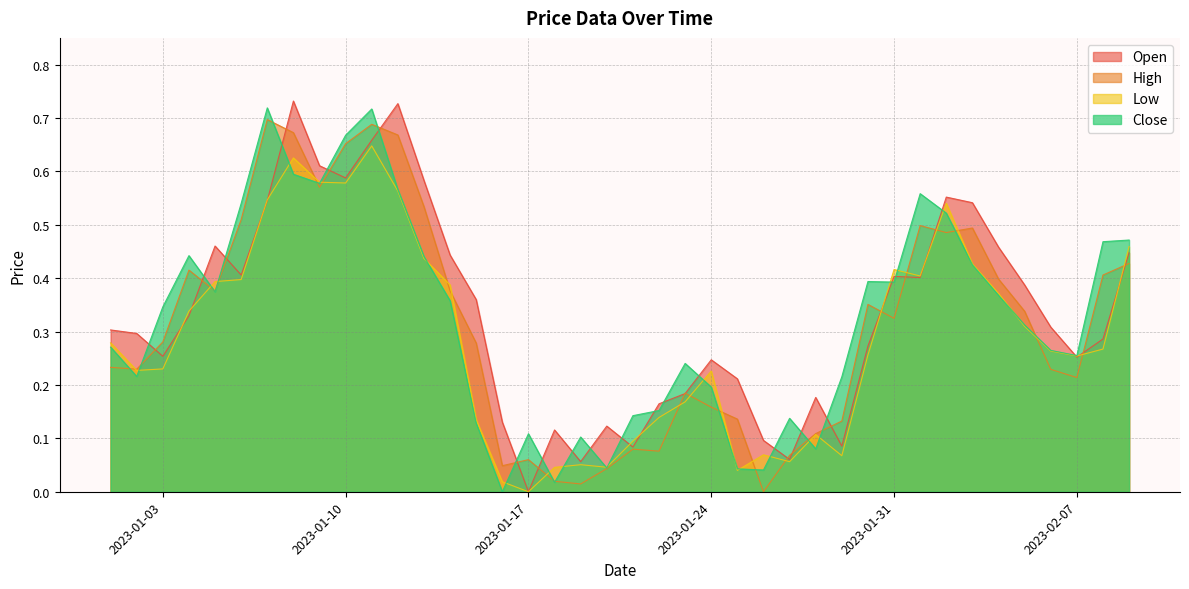

Reading right to left, list all the values displayed in this chart.

Open: 2023-02-09=0.4	2023-02-08=0.3	2023-02-07=0.3	2023-02-06=0.3	2023-02-05=0.4	2023-02-04=0.5	2023-02-03=0.5	2023-02-02=0.6	2023-02-01=0.4	2023-01-31=0.4	2023-01-30=0.3	2023-01-29=0.1	2023-01-28=0.2	2023-01-27=0.1	2023-01-26=0.1	2023-01-25=0.2	2023-01-24=0.2	2023-01-23=0.2	2023-01-22=0.2	2023-01-21=0.1	2023-01-20=0.1	2023-01-19=0.1	2023-01-18=0.1	2023-01-17=0.0	2023-01-16=0.1	2023-01-15=0.4	2023-01-14=0.4	2023-01-13=0.6	2023-01-12=0.7	2023-01-11=0.7	2023-01-10=0.6	2023-01-09=0.6	2023-01-08=0.7	2023-01-07=0.5	2023-01-06=0.4	2023-01-05=0.5	2023-01-04=0.3	2023-01-03=0.3	2023-01-02=0.3	2023-01-01=0.3
High: 2023-02-09=0.4	2023-02-08=0.4	2023-02-07=0.2	2023-02-06=0.2	2023-02-05=0.3	2023-02-04=0.4	2023-02-03=0.5	2023-02-02=0.5	2023-02-01=0.5	2023-01-31=0.3	2023-01-30=0.4	2023-01-29=0.1	2023-01-28=0.1	2023-01-27=0.1	2023-01-26=0.0	2023-01-25=0.1	2023-01-24=0.2	2023-01-23=0.2	2023-01-22=0.1	2023-01-21=0.1	2023-01-20=0.0	2023-01-19=0.0	2023-01-18=0.0	2023-01-17=0.1	2023-01-16=0.0	2023-01-15=0.3	2023-01-14=0.4	2023-01-13=0.5	2023-01-12=0.7	2023-01-11=0.7	2023-01-10=0.7	2023-01-09=0.6	2023-01-08=0.7	2023-01-07=0.7	2023-01-06=0.5	2023-01-05=0.4	2023-01-04=0.4	2023-01-03=0.3	2023-01-02=0.2	2023-01-01=0.2
Low: 2023-02-09=0.5	2023-02-08=0.3	2023-02-07=0.3	2023-02-06=0.3	2023-02-05=0.3	2023-02-04=0.4	2023-02-03=0.4	2023-02-02=0.5	2023-02-01=0.4	2023-01-31=0.4	2023-01-30=0.3	2023-01-29=0.1	2023-01-28=0.1	2023-01-27=0.1	2023-01-26=0.1	2023-01-25=0.0	2023-01-24=0.2	2023-01-23=0.2	2023-01-22=0.1	2023-01-21=0.1	2023-01-20=0.0	2023-01-19=0.1	2023-01-18=0.0	2023-01-17=0.0	2023-01-16=0.0	2023-01-15=0.1	2023-01-14=0.4	2023-01-13=0.4	2023-01-12=0.6	2023-01-11=0.6	2023-01-10=0.6	2023-01-09=0.6	2023-01-08=0.6	2023-01-07=0.5	2023-01-06=0.4	2023-01-05=0.4	2023-01-04=0.3	2023-01-03=0.2	2023-01-02=0.2	2023-01-01=0.3
Close: 2023-02-09=0.5	2023-02-08=0.5	2023-02-07=0.3	2023-02-06=0.3	2023-02-05=0.3	2023-02-04=0.4	2023-02-03=0.4	2023-02-02=0.5	2023-02-01=0.6	2023-01-31=0.4	2023-01-30=0.4	2023-01-29=0.2	2023-01-28=0.1	2023-01-27=0.1	2023-01-26=0.0	2023-01-25=0.0	2023-01-24=0.2	2023-01-23=0.2	2023-01-22=0.2	2023-01-21=0.1	2023-01-20=0.0	2023-01-19=0.1	2023-01-18=0.0	2023-01-17=0.1	2023-01-16=0.0	2023-01-15=0.1	2023-01-14=0.4	2023-01-13=0.4	2023-01-12=0.6	2023-01-11=0.7	2023-01-10=0.7	2023-01-09=0.6	2023-01-08=0.6	2023-01-07=0.7	2023-01-06=0.5	2023-01-05=0.4	2023-01-04=0.4	2023-01-03=0.3	2023-01-02=0.2	2023-01-01=0.3